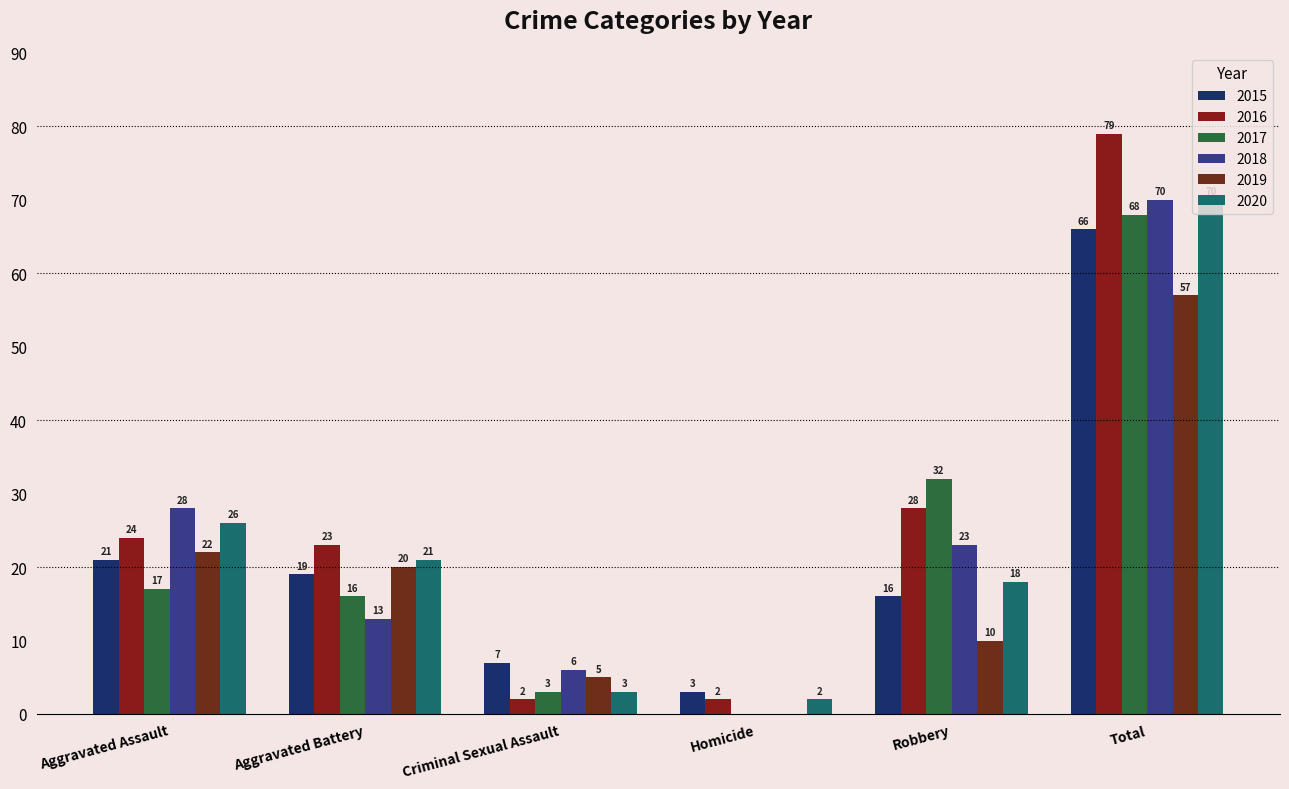

The 2015 series shows 30 at Aggravated Battery. True or false?

False